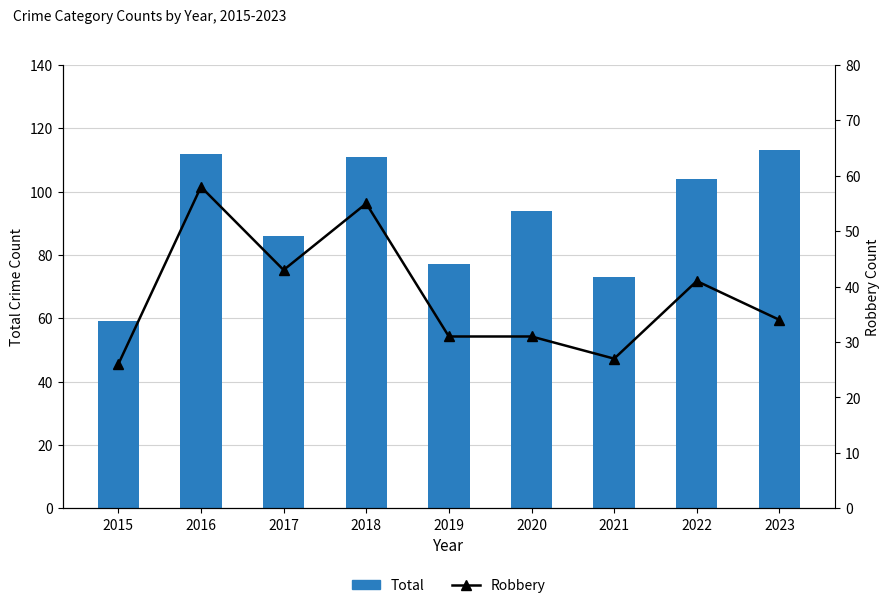

Reading left to right, list all the values displayed in this chart.

Total: 59	112	86	111	77	94	73	104	113
Robbery: 26	58	43	55	31	31	27	41	34